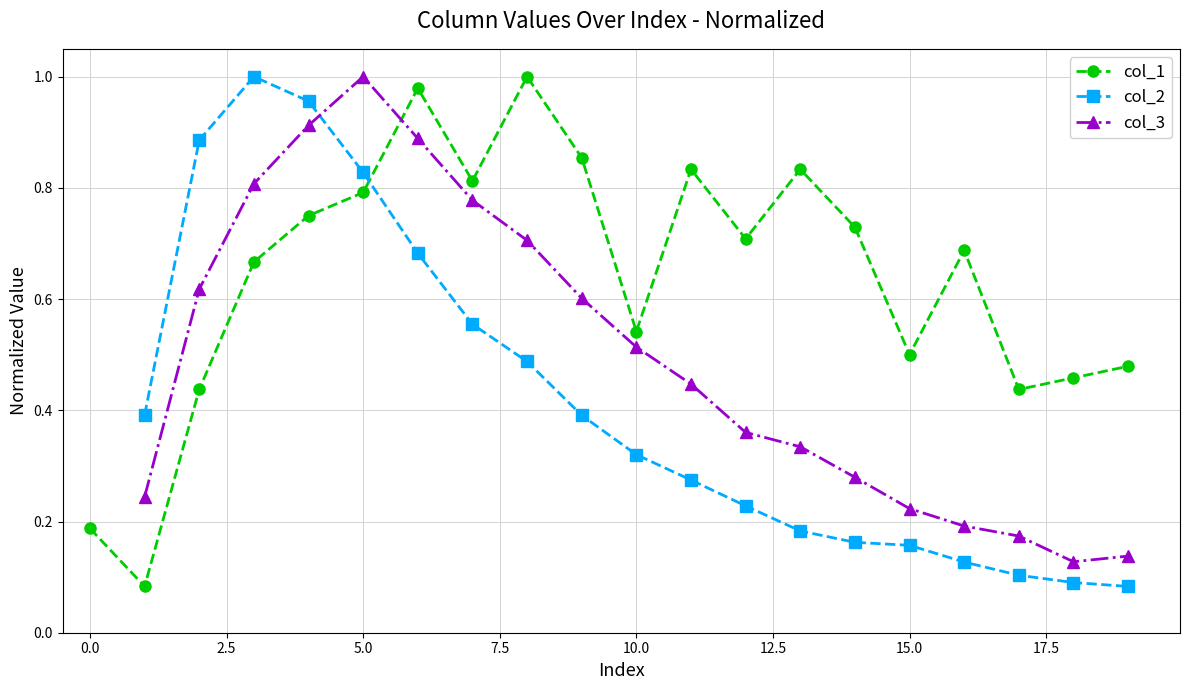

Does the chart have visible grid lines?

Yes